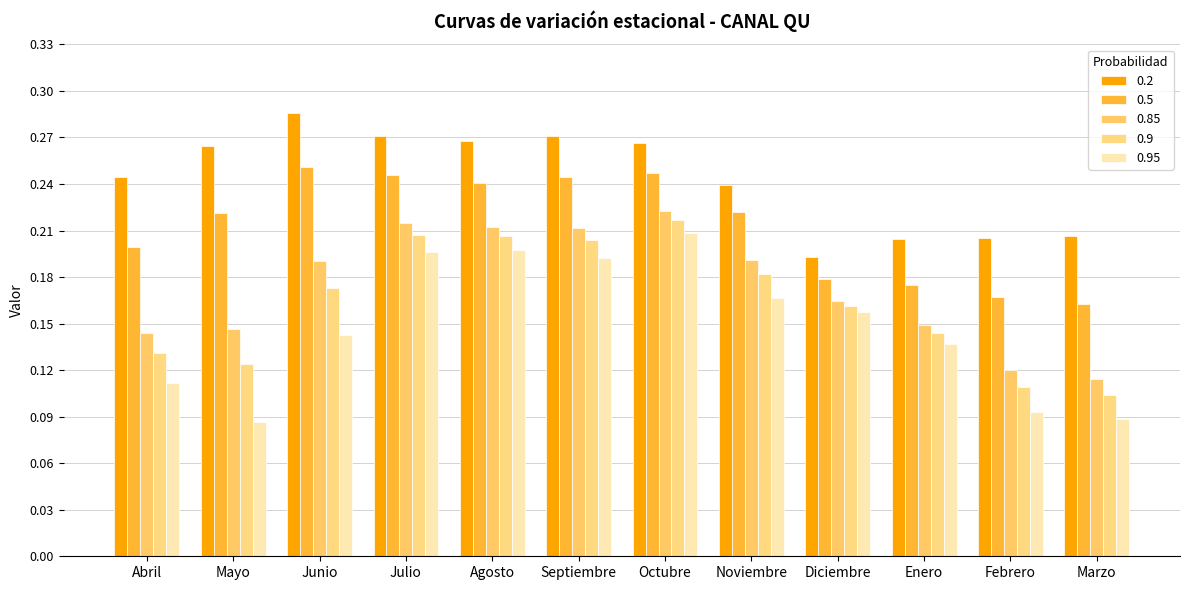

How many groups of bars are there?

12